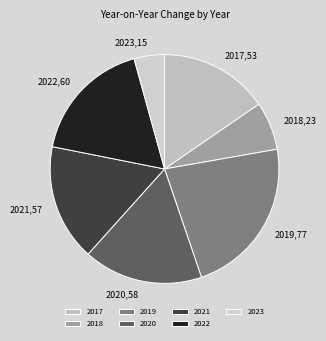

Which has a higher value, 2022 or 2023?

2022